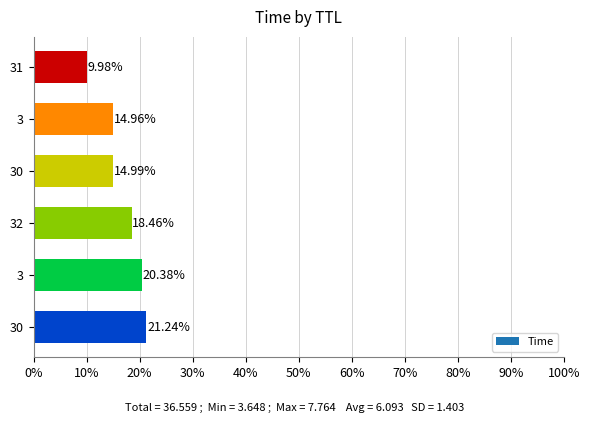

What is the average value?

6.1